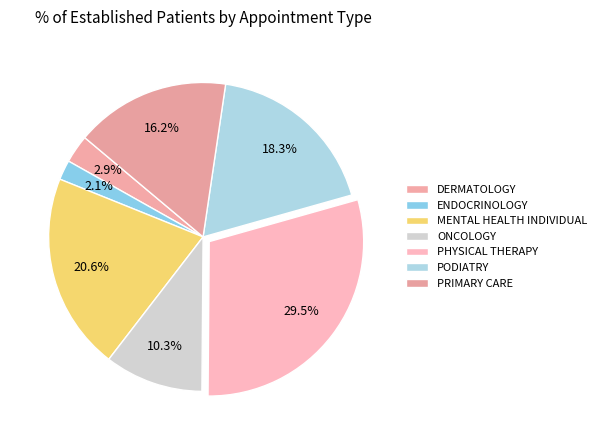

Does MENTAL HEALTH INDIVIDUAL account for over 50% of the chart?

No